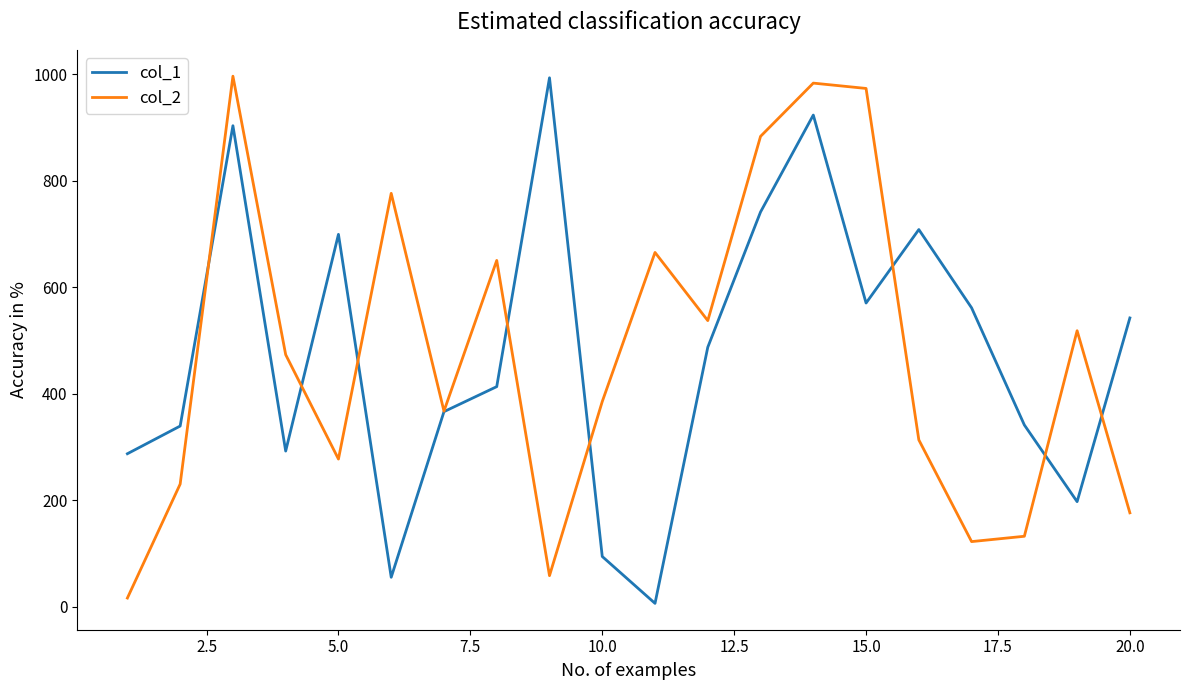

What is the greatest value displayed?

996